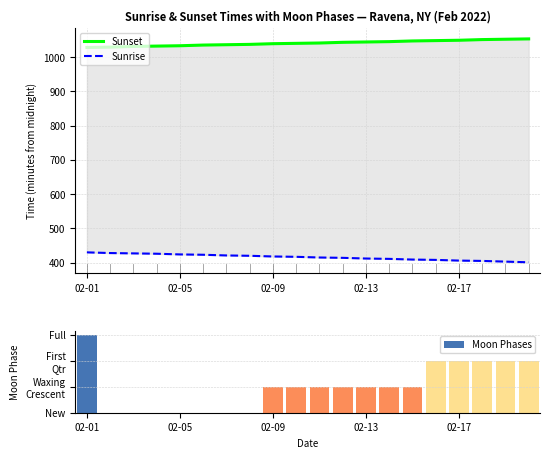

Where is Moon Phases nearest to the value 1?

02-09